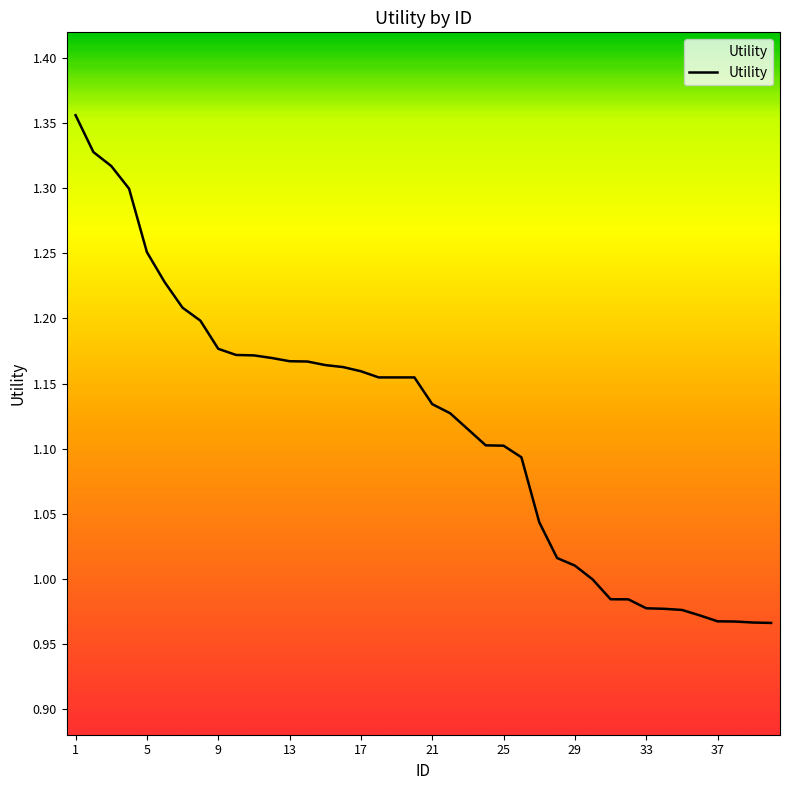

What is the difference between the maximum and minimum values?

0.4